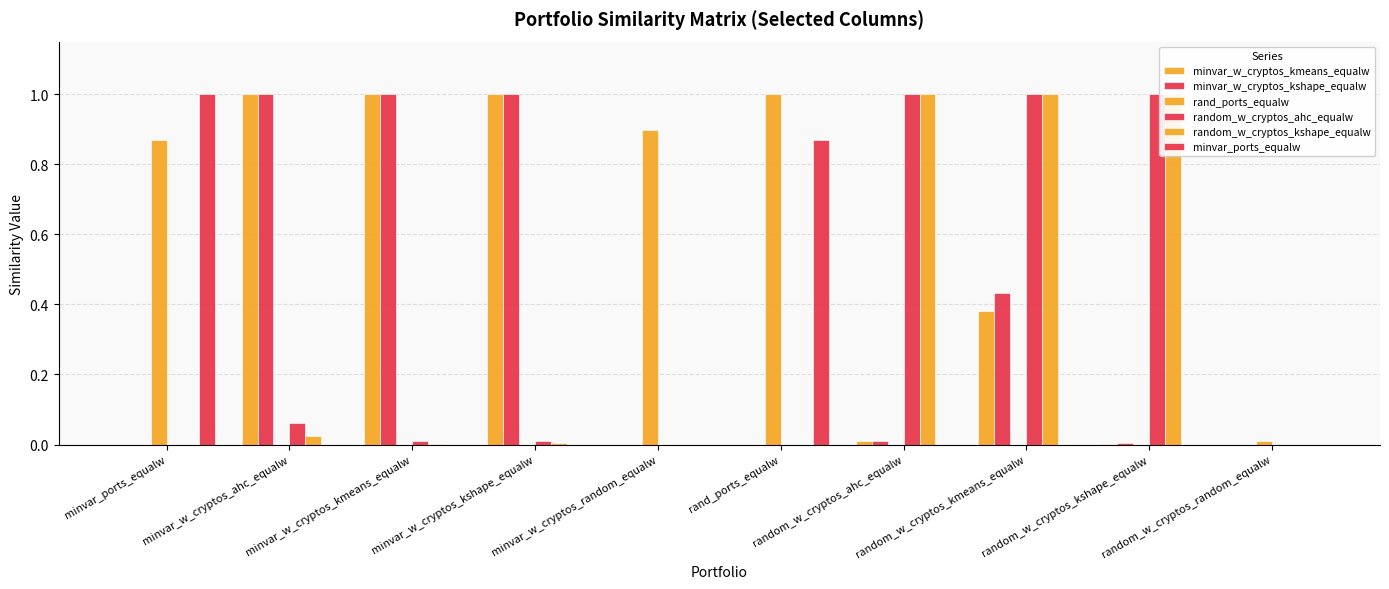

At which category is the sum across all series the highest?

random_w_cryptos_kmeans_equalw